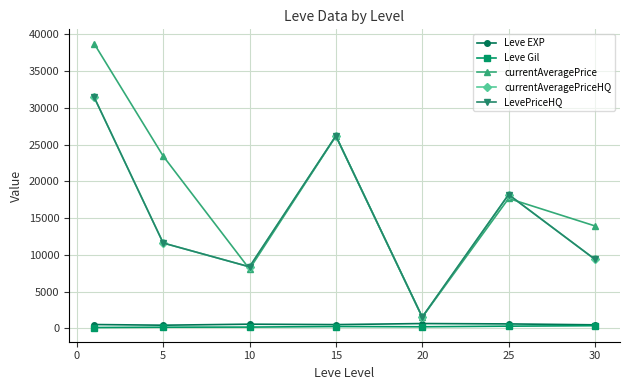

What is the greatest value displayed?

38744.7